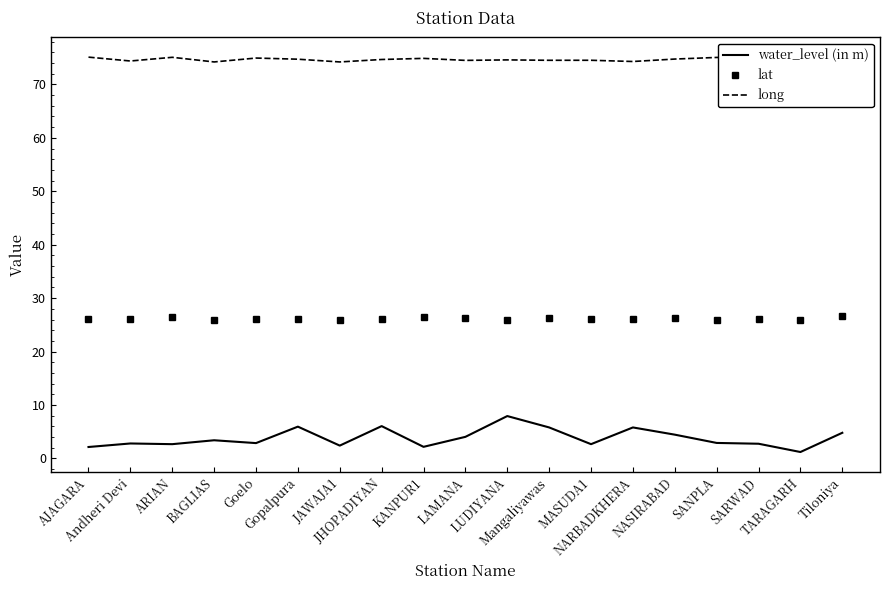

What are all the series names shown in the legend?

water_level (in m), lat, long